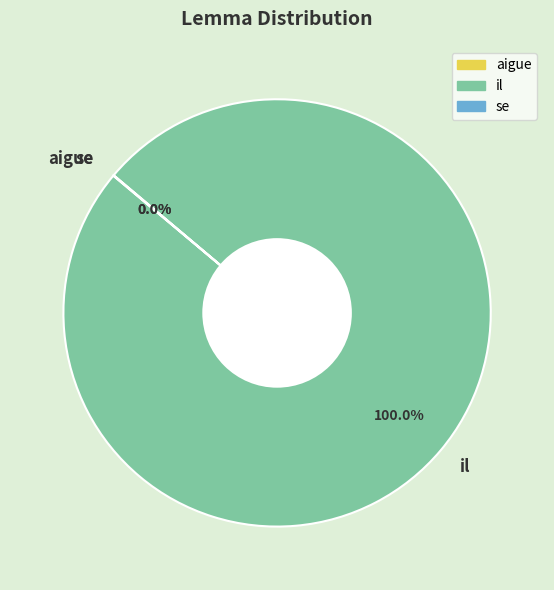

Is there a majority slice in this chart?

Yes